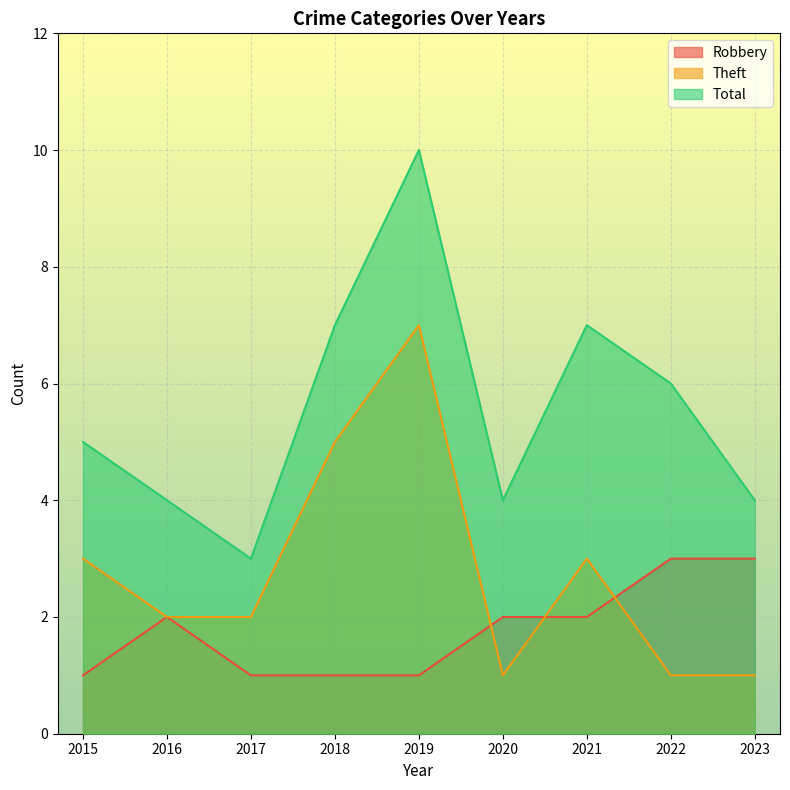

Count the Total values in the range 4 to 7.

7